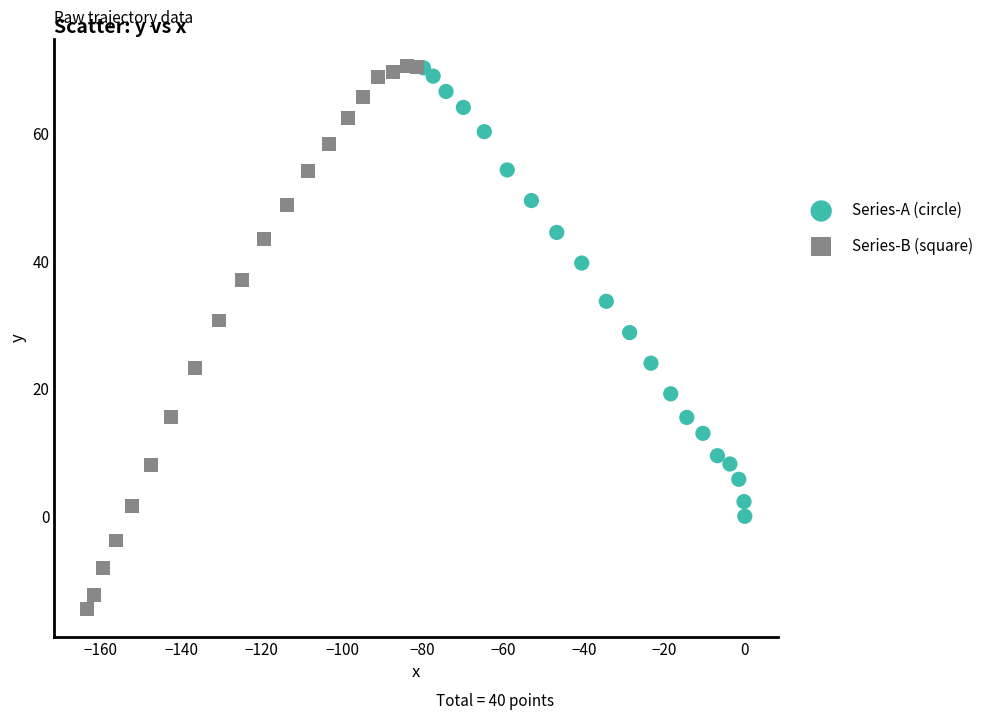

Which series reaches the minimum Y coordinate?

Series-B (square)